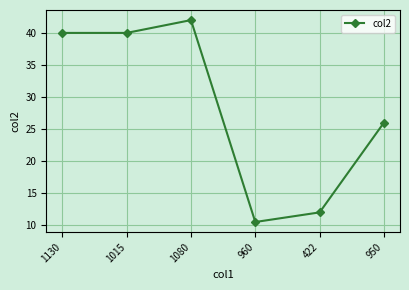

True or false: the data shows 10.5 at 960.

True